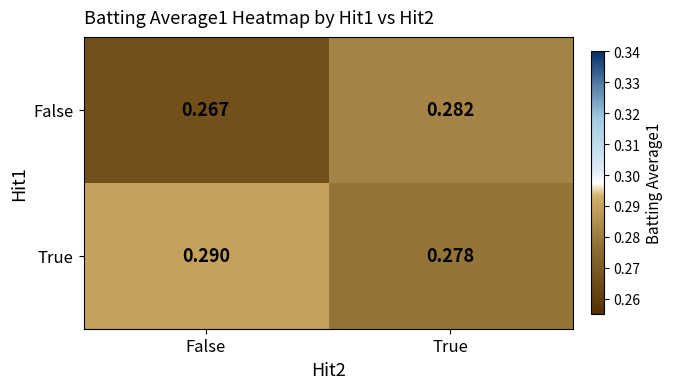

Which series has the largest total across all categories?

True